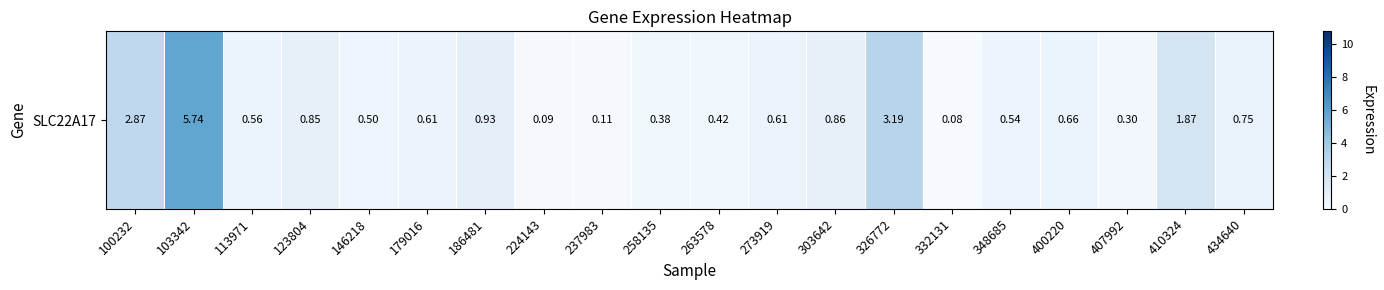

Rank the categories by value from highest to lowest.

103342, 326772, 100232, 410324, 186481, 303642, 123804, 434640, 400220, 179016, 273919, 113971, 348685, 146218, 263578, 258135, 407992, 237983, 224143, 332131